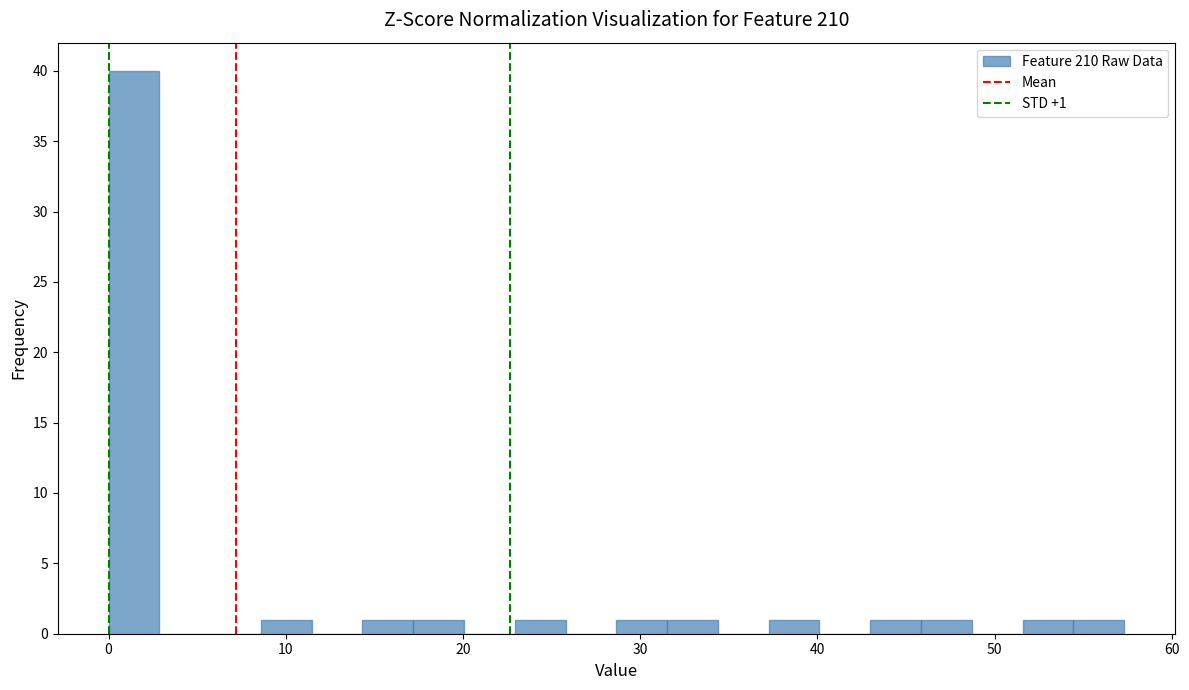

Read against the x-axis, roughly where is the centre of the tallest bar?

1